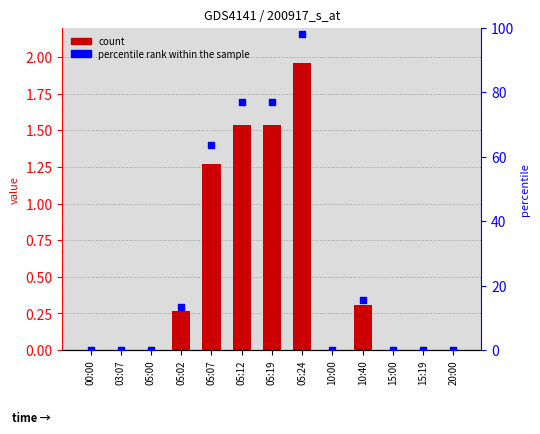

At how many categories does at least one series exceed 88?

1